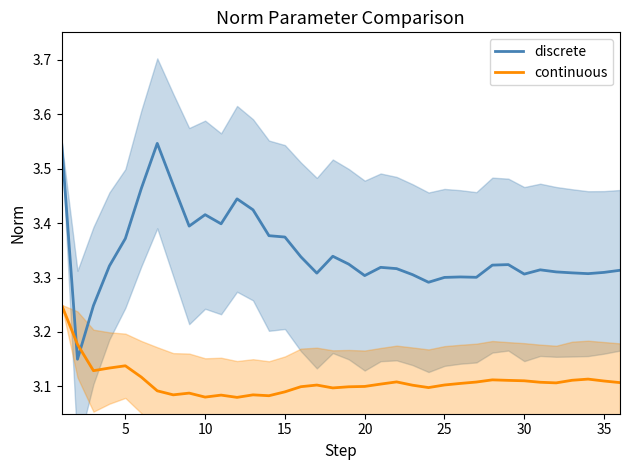

Which series has the widest spread of values?

discrete